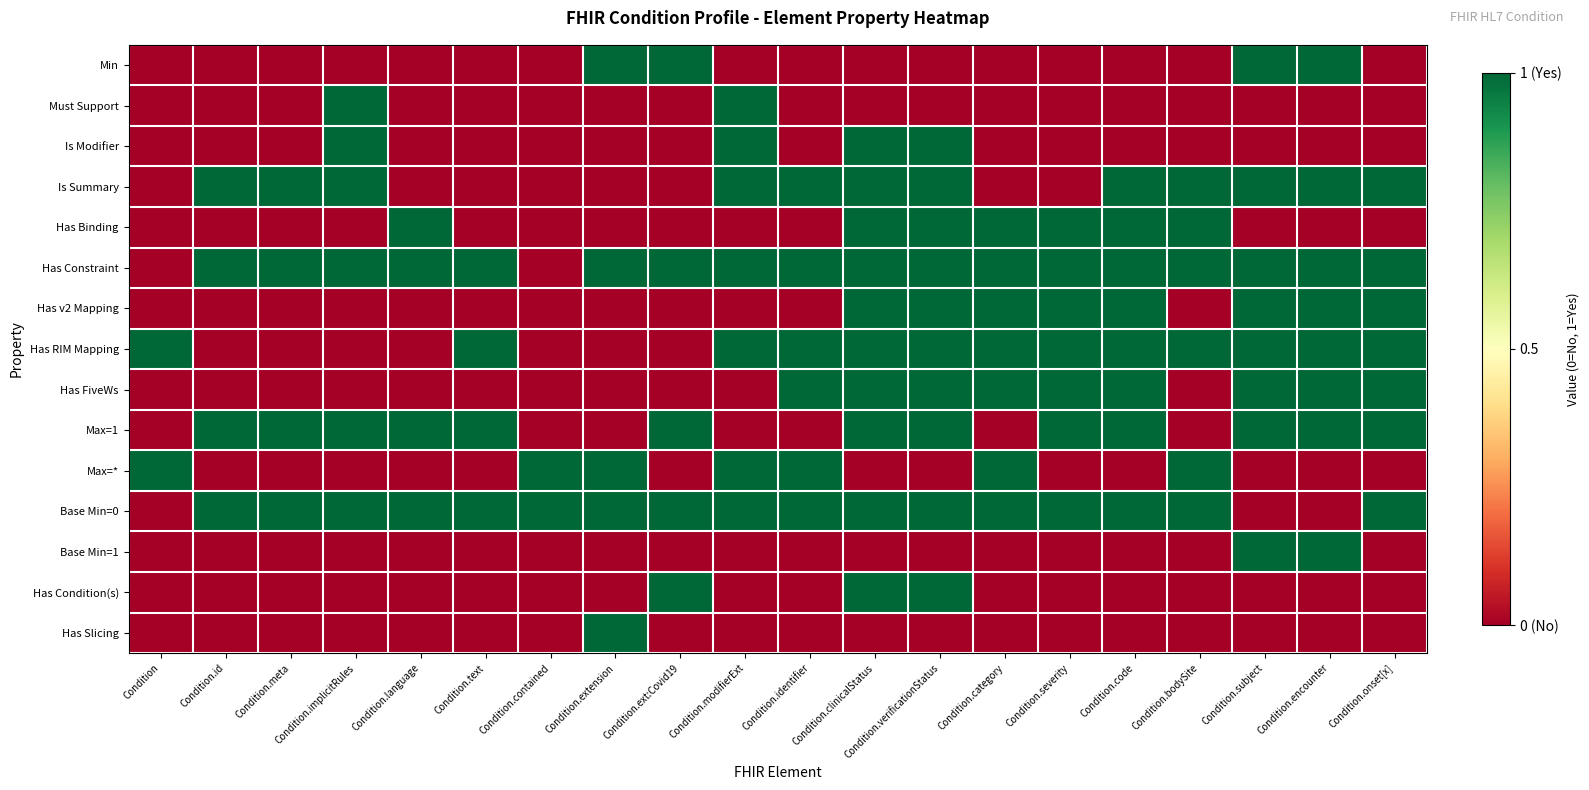

At which category is the sum across all series the highest?

Condition.clinicalStatus